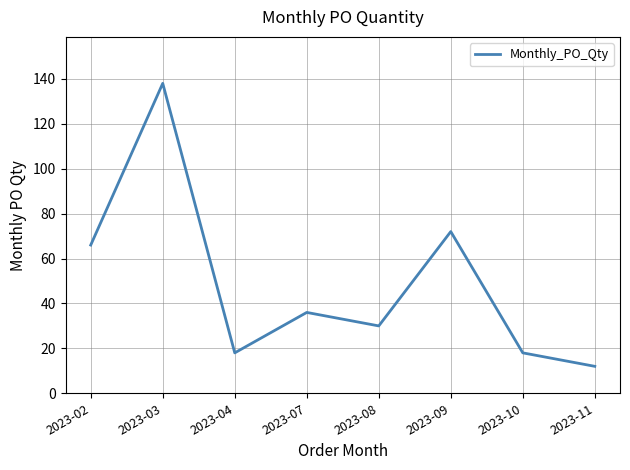

What is the sum of all values?

390